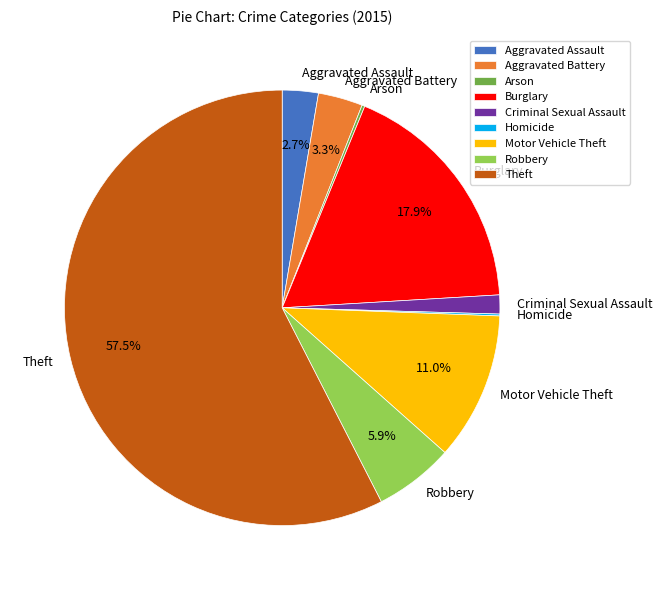

Approximately how many times larger is the value at Theft compared to Robbery?

9.7